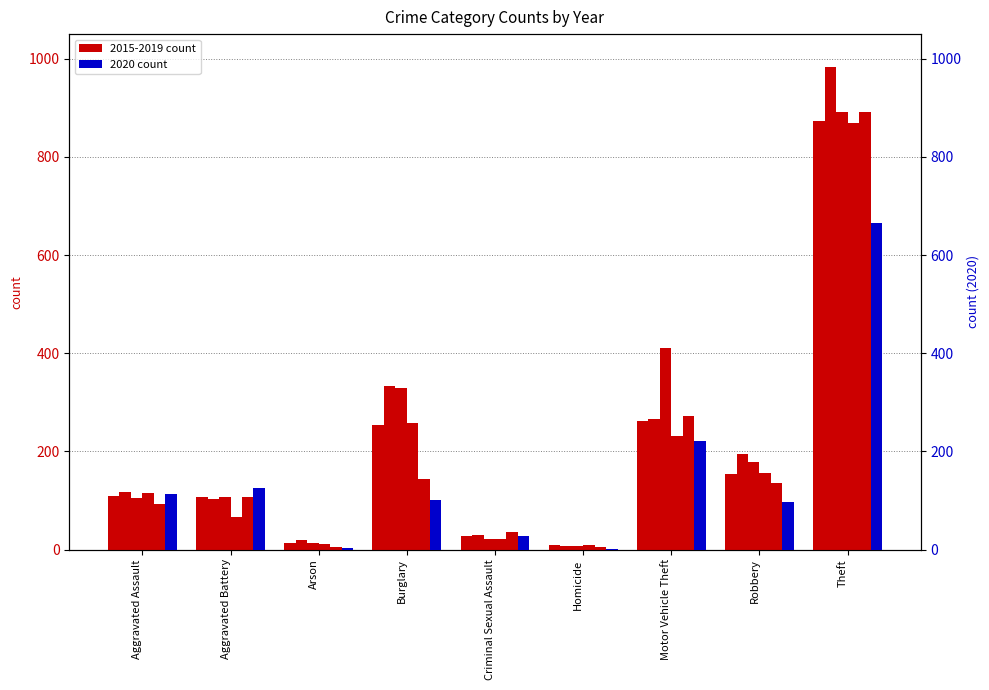

List the series in order of their peak value, lowest first.

2020, 2018, 2015, 2019, 2017, 2016